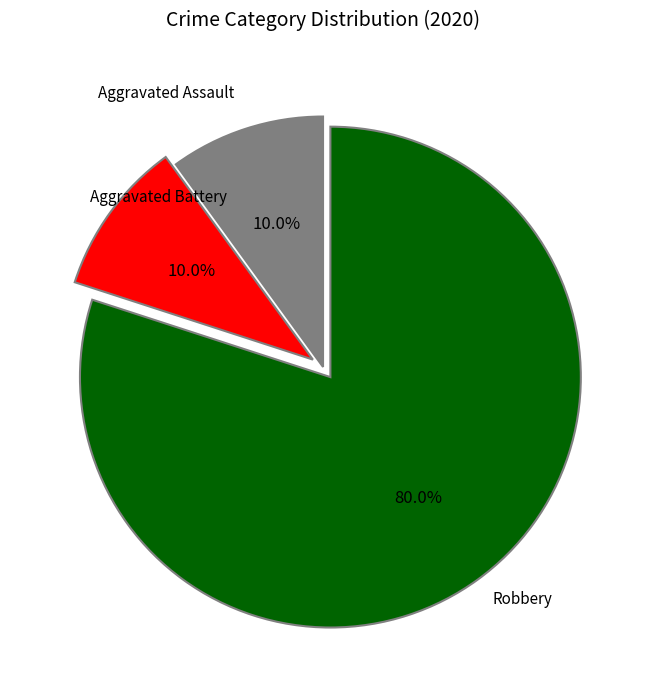

Does any single category account for the majority?

Yes